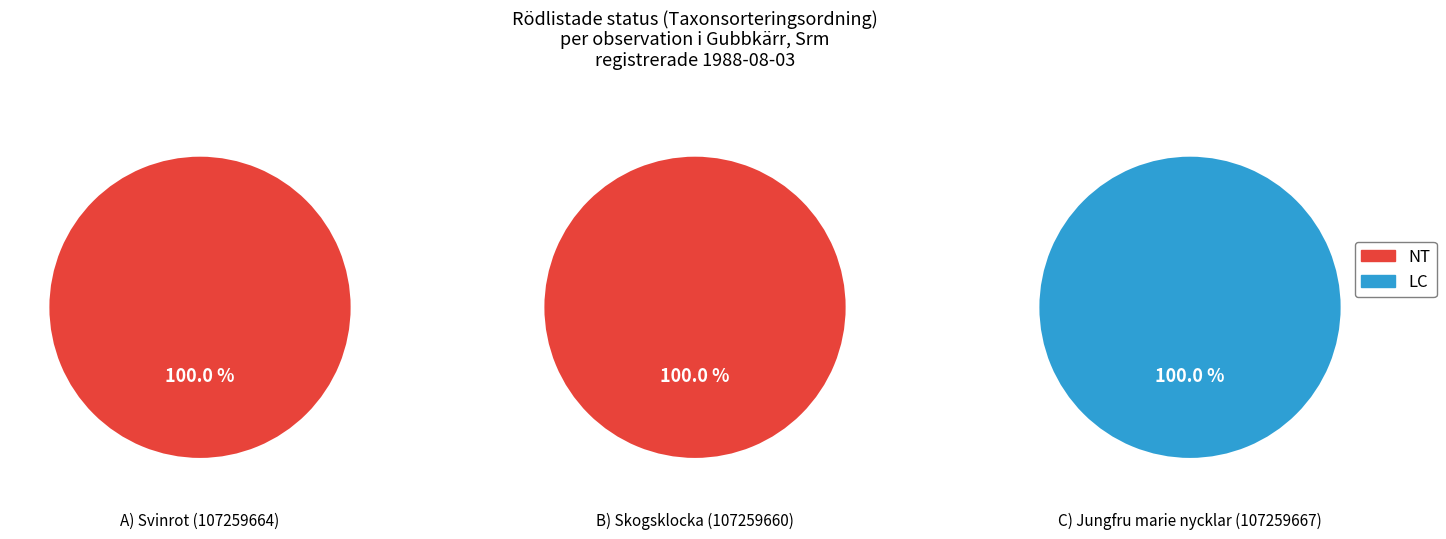

Does 1 account for over 50% of the chart?

No